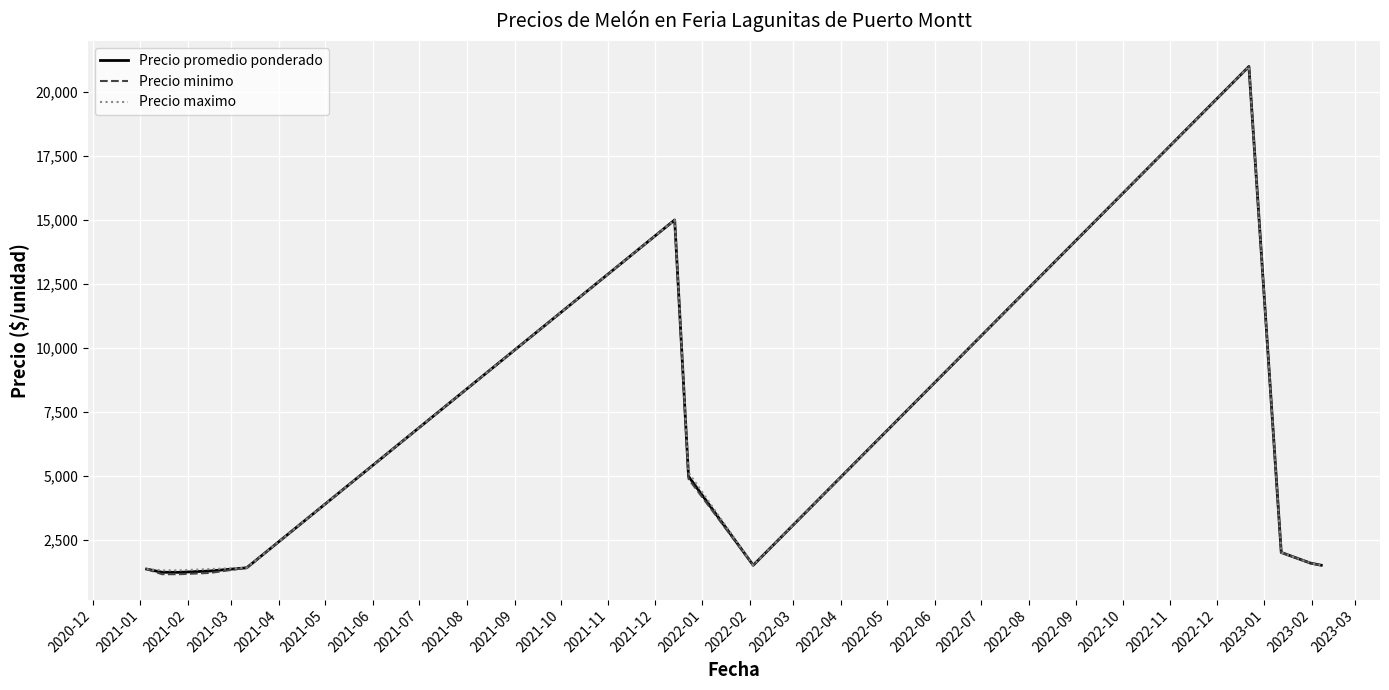

What is the maximum value for Precio maximo?

21000.0